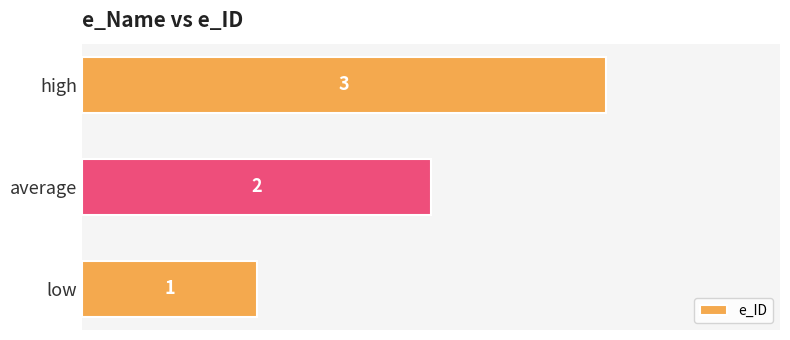

What is the change in value from low to average?

+1